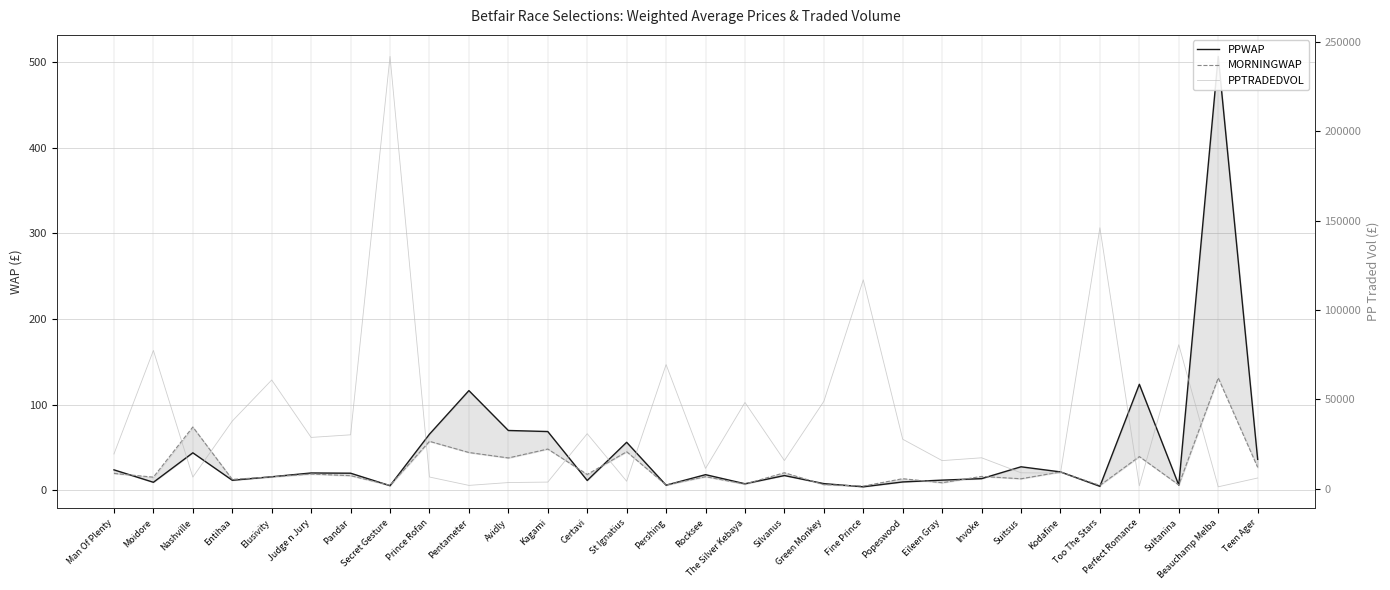

Is it true that PPWAP equals 18.2 at Rocksee?

True